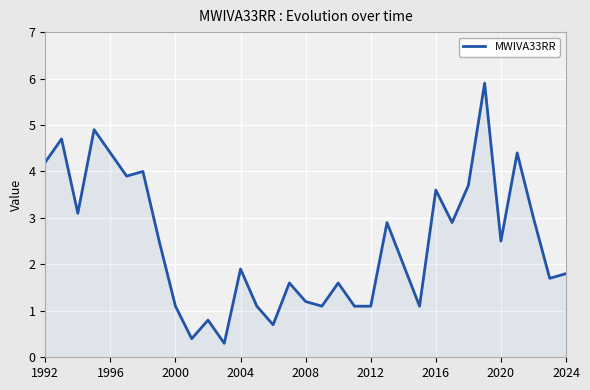

How many lines are shown in the chart?

1